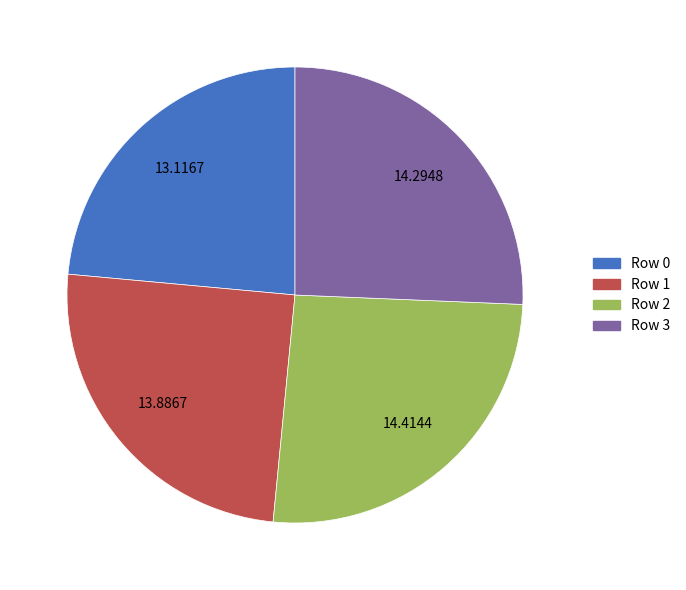

What is the smallest slice in the pie chart?

Row 0